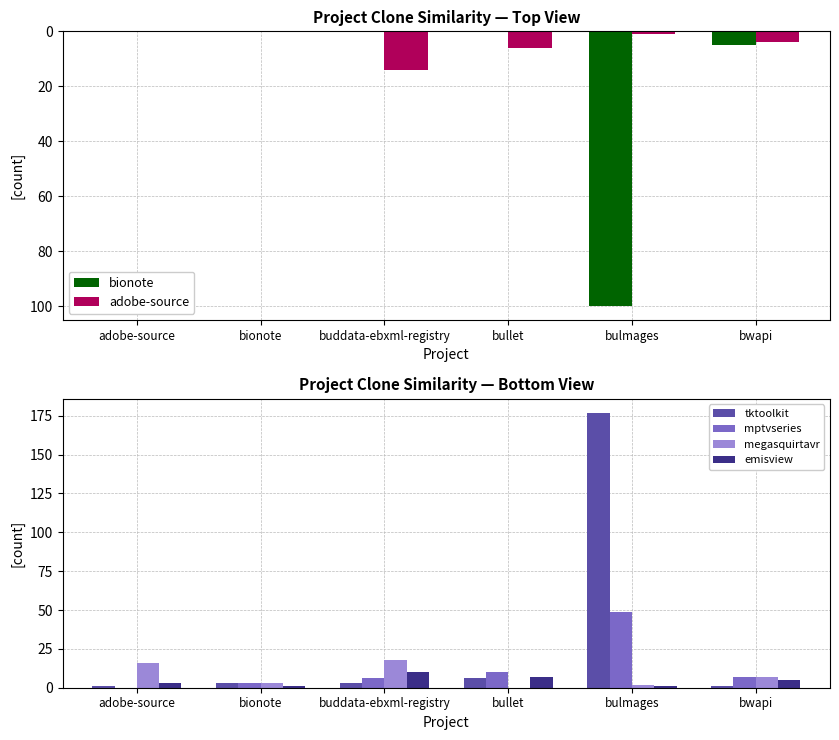

What is the difference between the mptvseries values at buddata-ebxml-registry and bwapi?

1